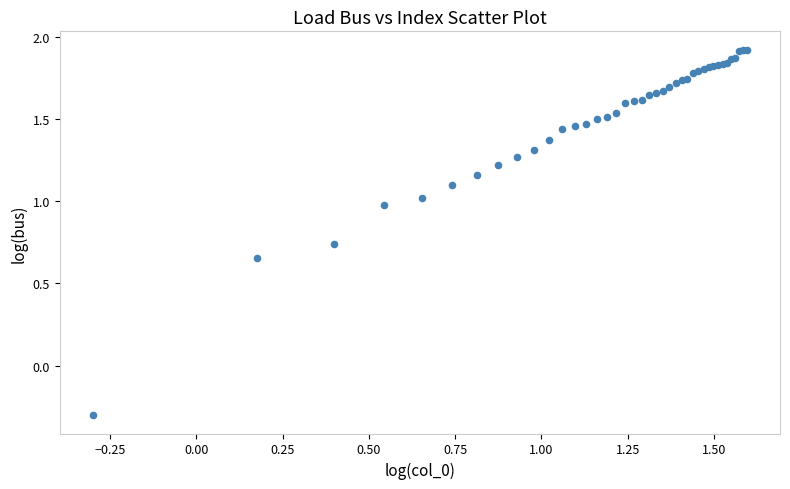

What Y value in the scatter plot is closest to 0?

-0.3